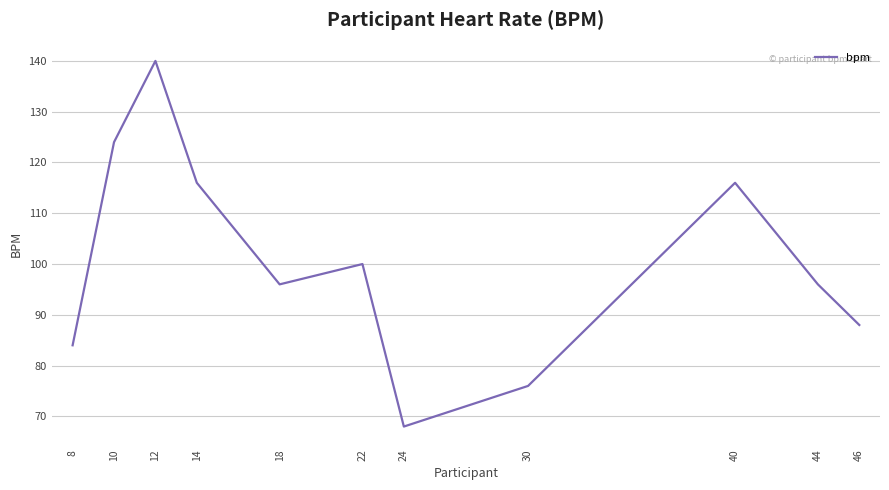

What is the difference between the maximum and minimum values?

72